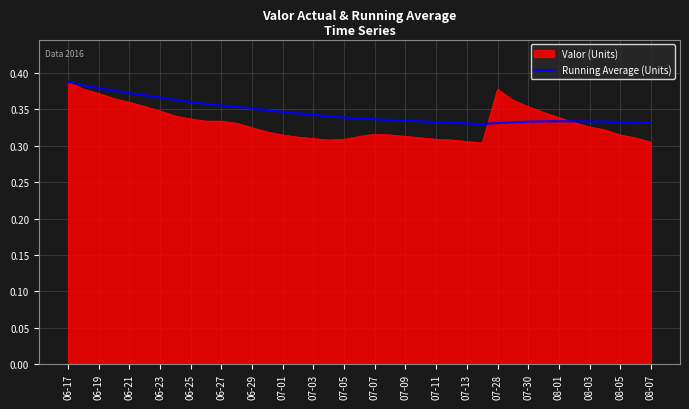

Which series has the widest spread of values?

Valor (Units)